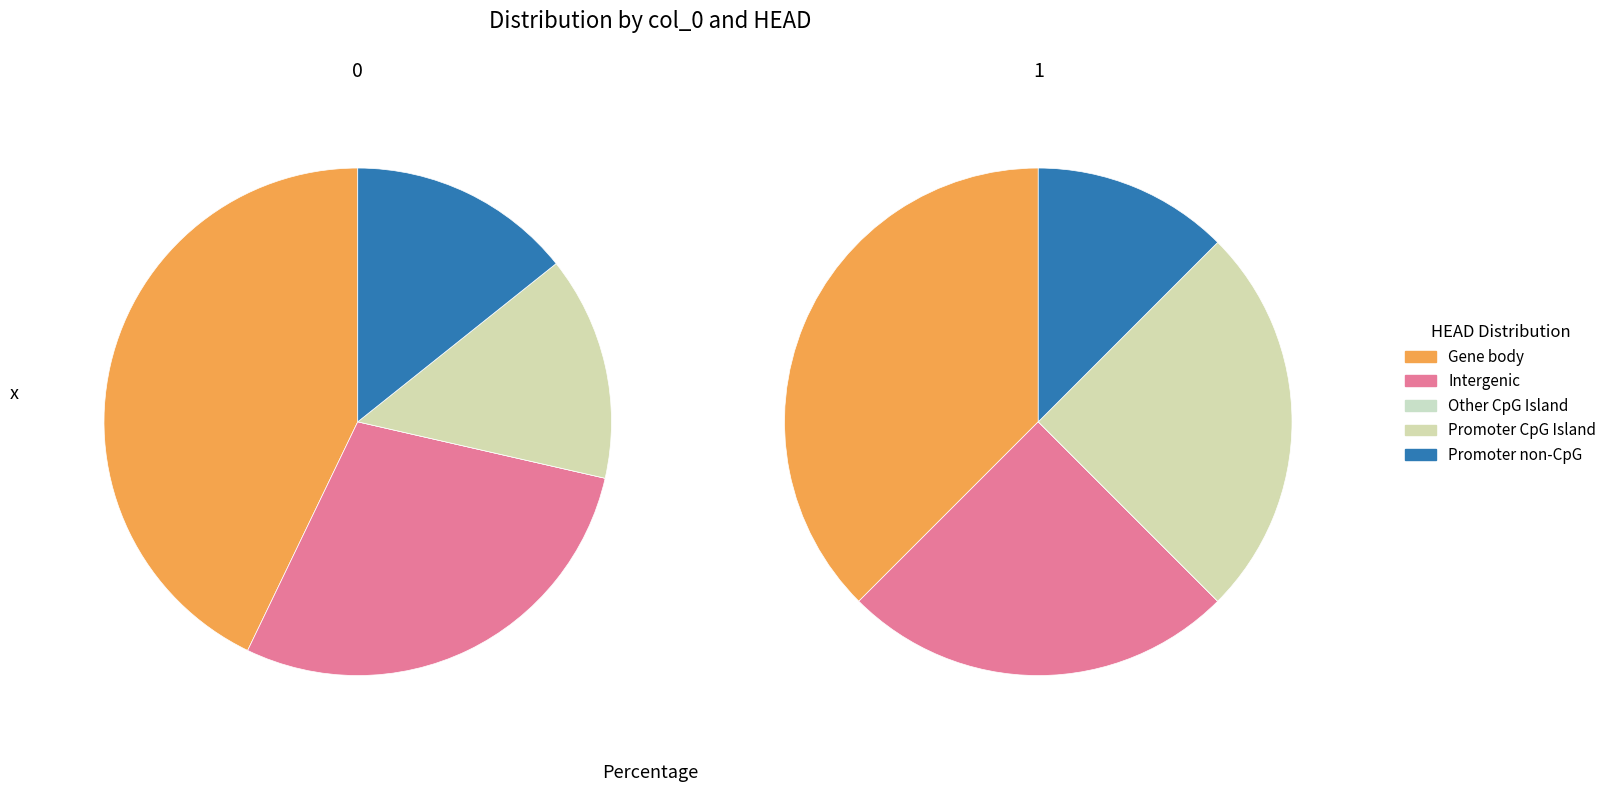

Is the sum of 0 and 1 greater than half?

Yes